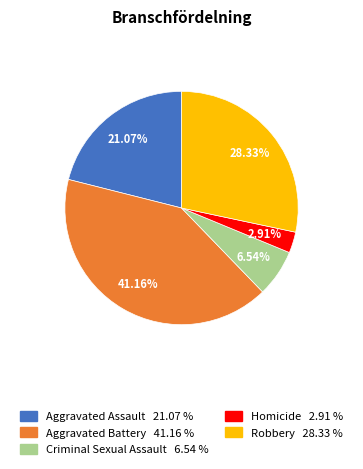

Which slice is the largest?

Aggravated Battery